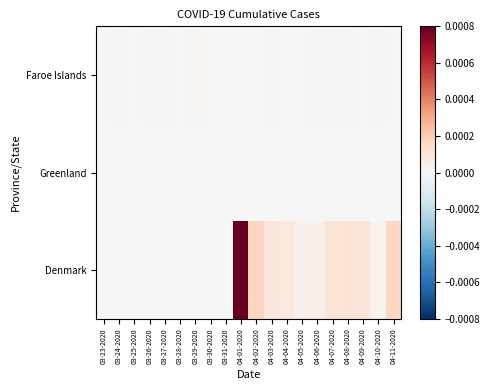

Which has a higher value, 03-27-2020 or 03-28-2020?

03-27-2020